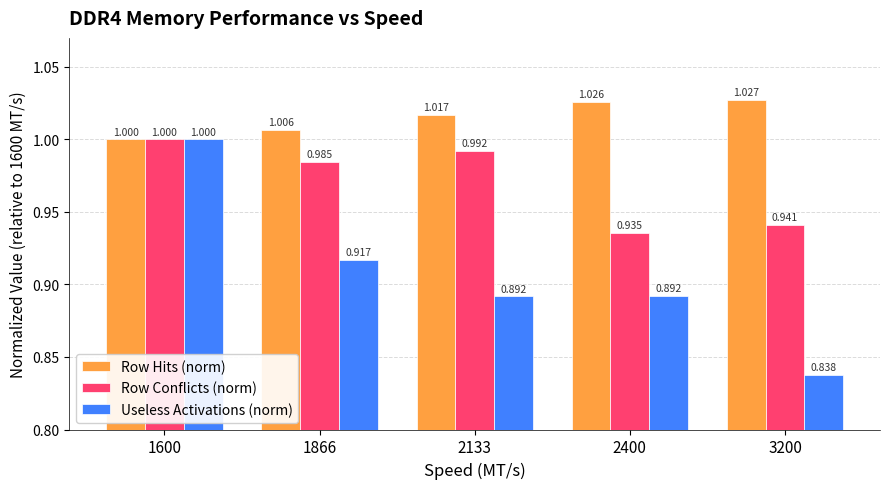

At 2400, list the series in order from smallest to largest.

Useless Activations (norm), Row Conflicts (norm), Row Hits (norm)